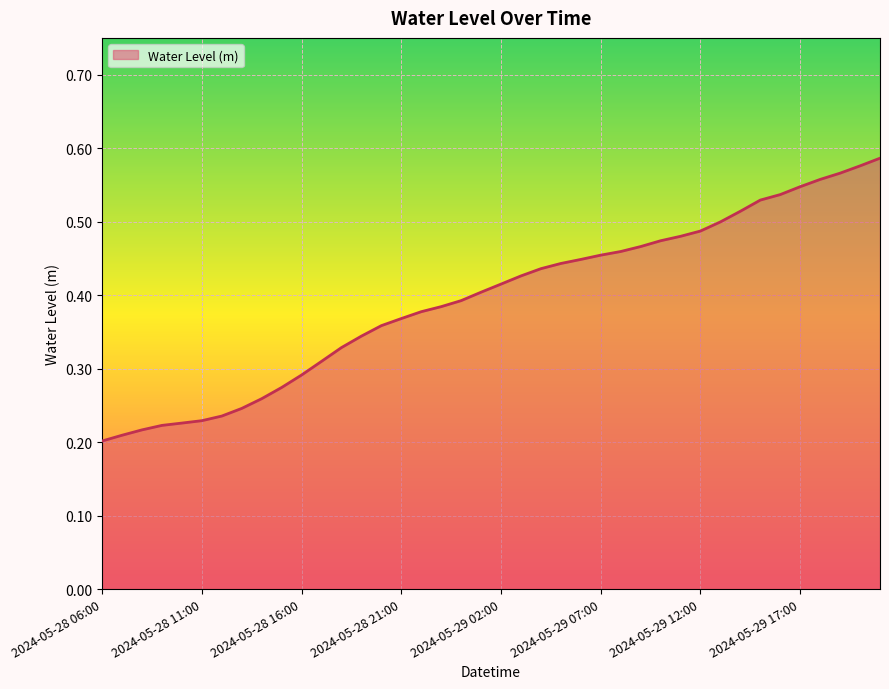

Is this an area chart (filled region under the line)?

Yes